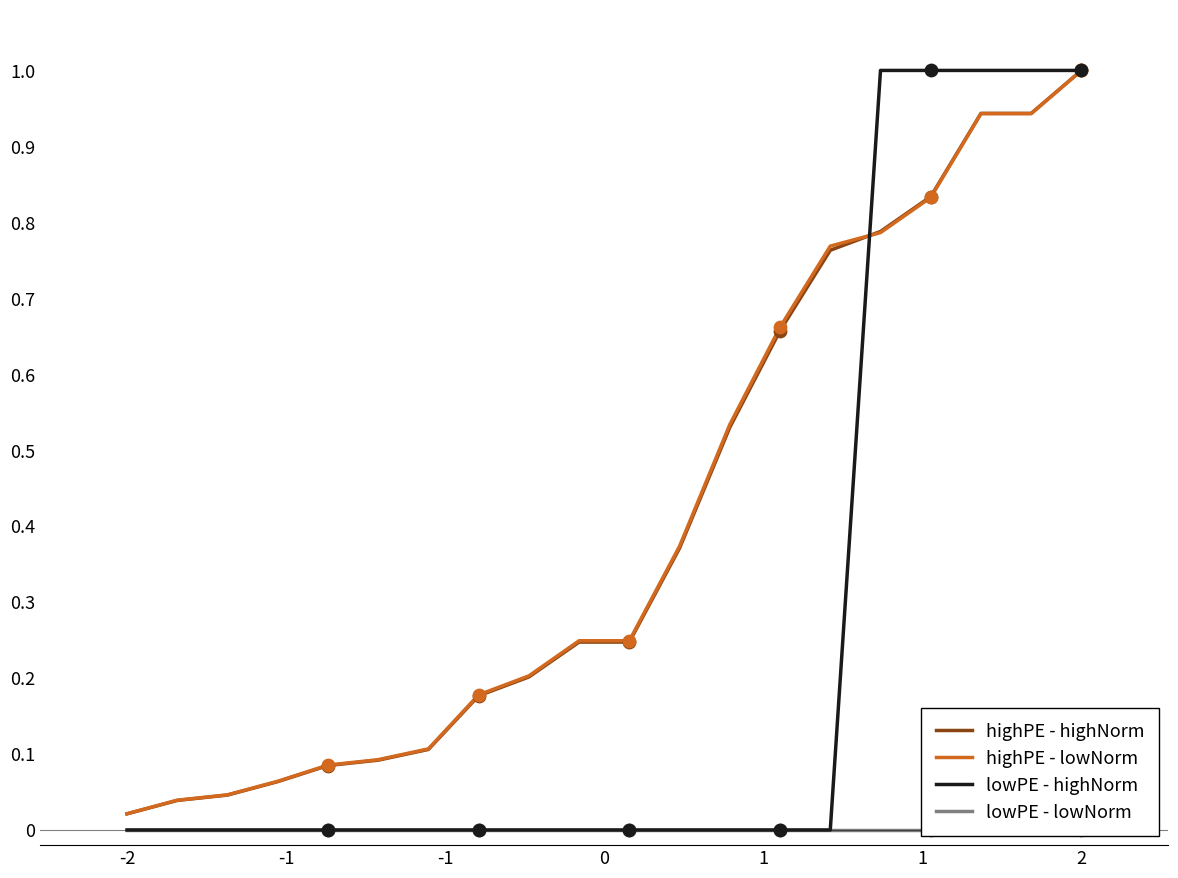

What is the maximum value for lowPE - highNorm?

1.0